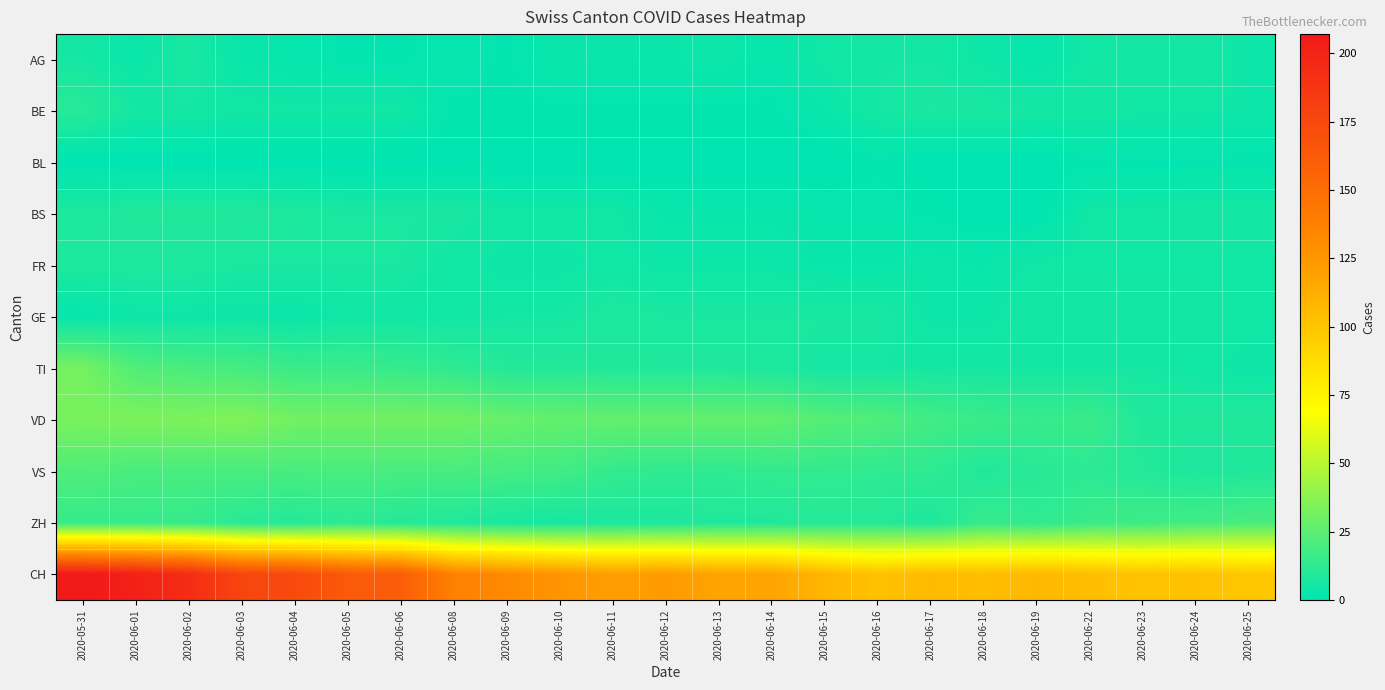

Count the number of data series in this chart.

11